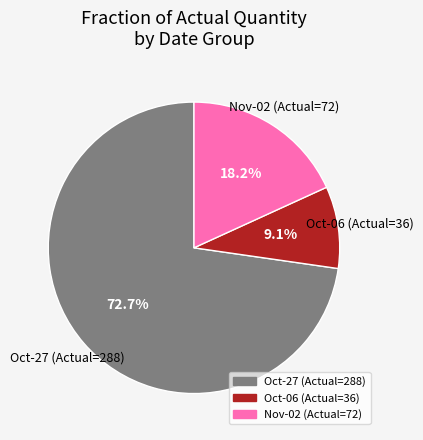

To the nearest percent, what is the difference between the largest and smallest slice percentages?

64%